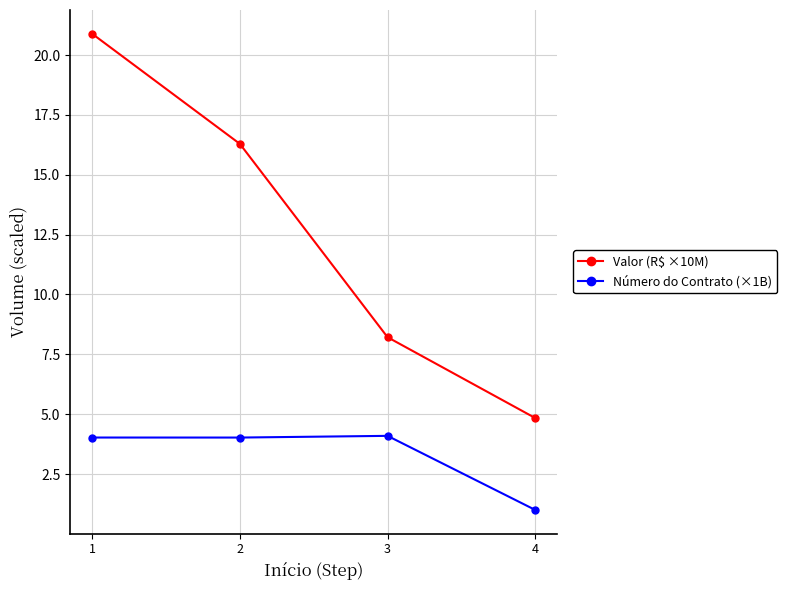

The Valor (R$ ×10M) series shows 33.8 at 1. True or false?

False